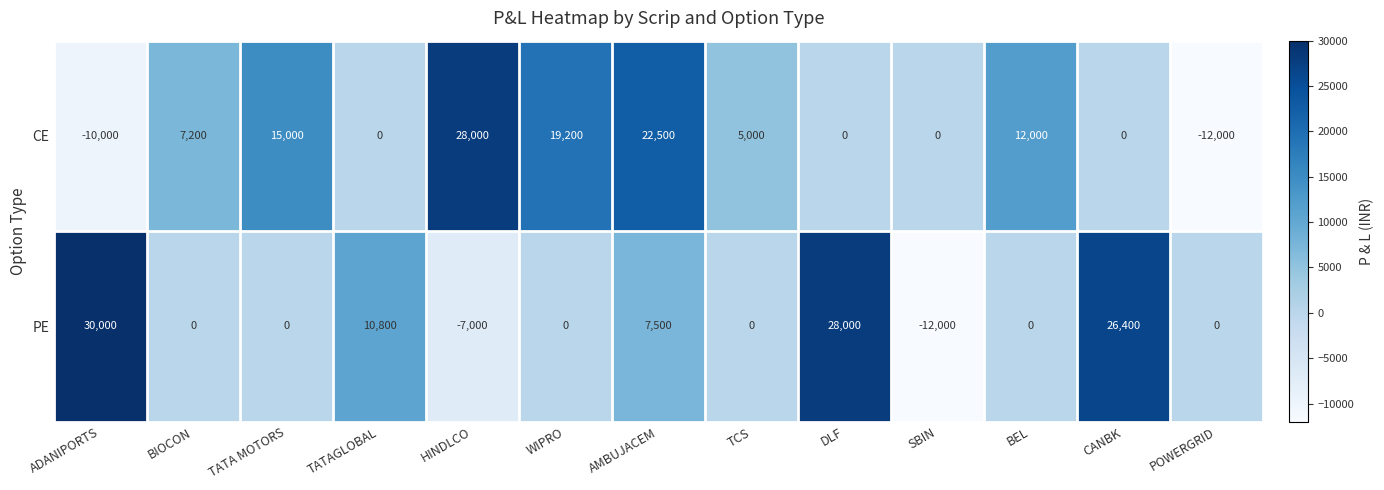

At CANBK, list the series in order from smallest to largest.

CE, PE